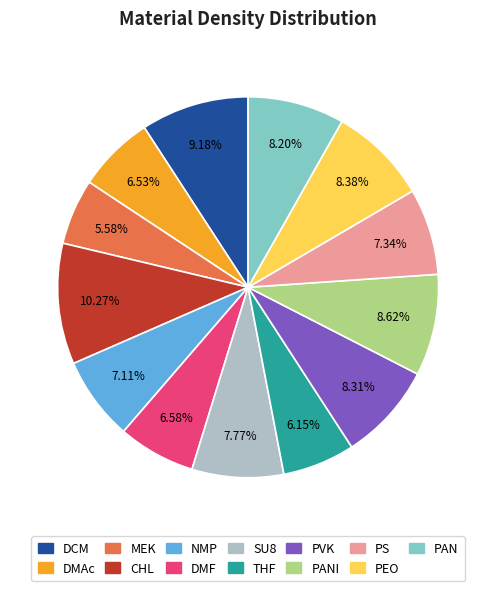

Is there a majority slice in this chart?

No